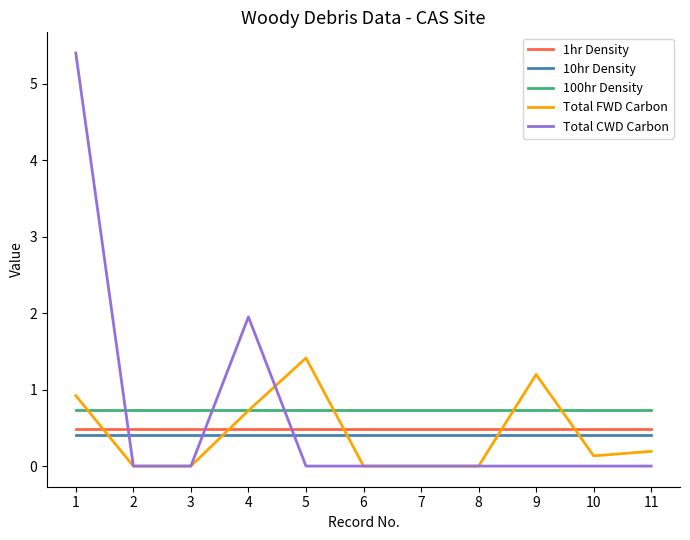

What is the minimum value for 10hr Density?

0.4